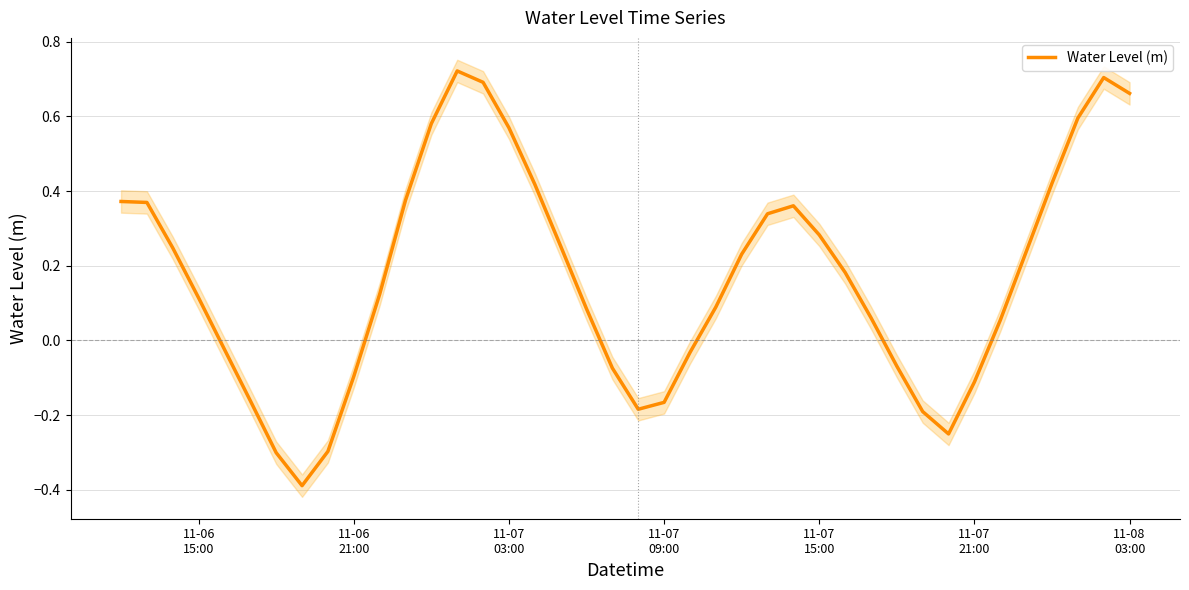

The value at 34 is 0.0. True or false?

False